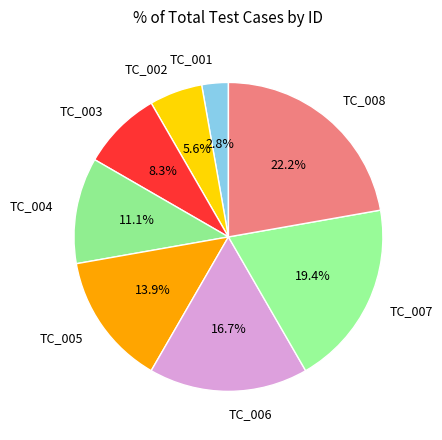

True or false: TC_003 accounts for 8% of the total.

True